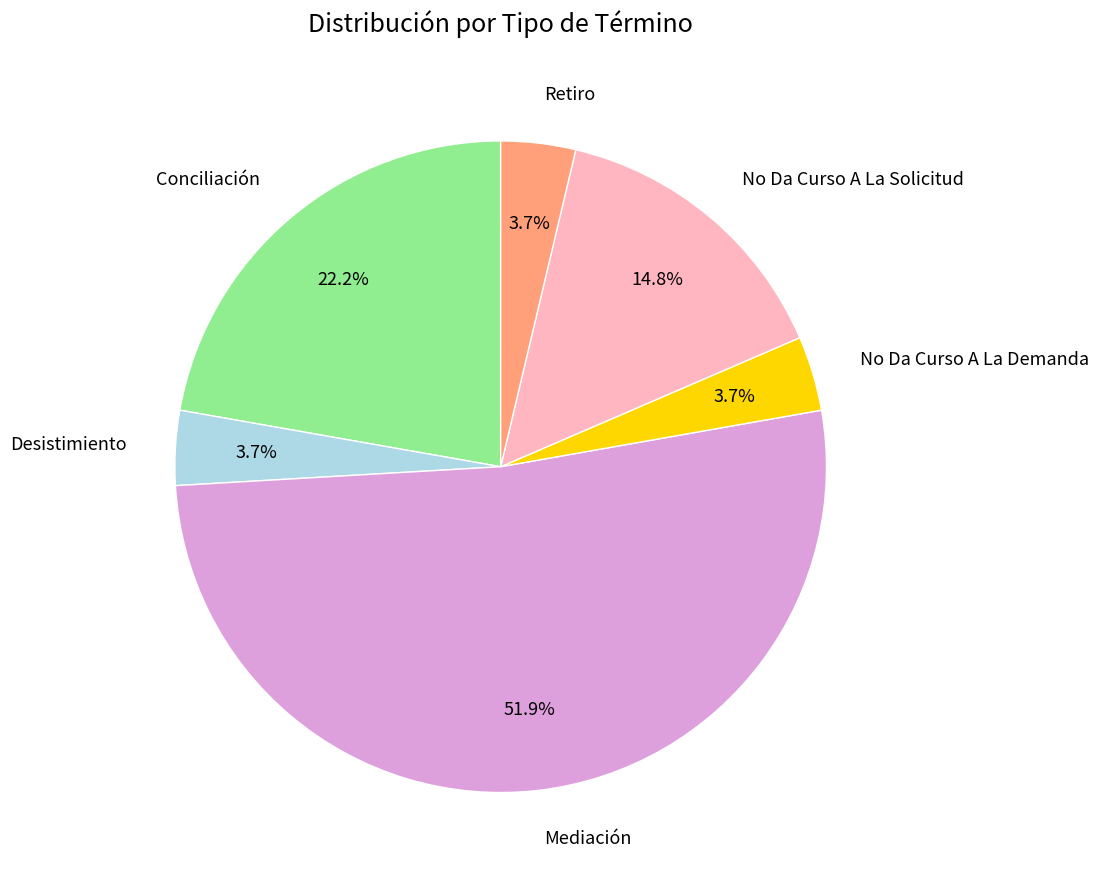

What is the majority slice?

Mediación